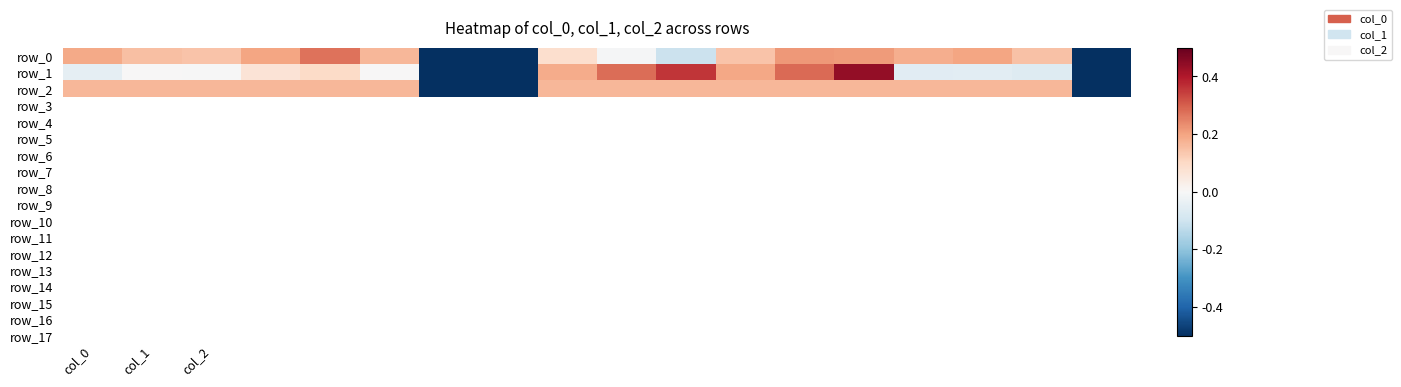

What is the highest value of the row_0 series?

0.3